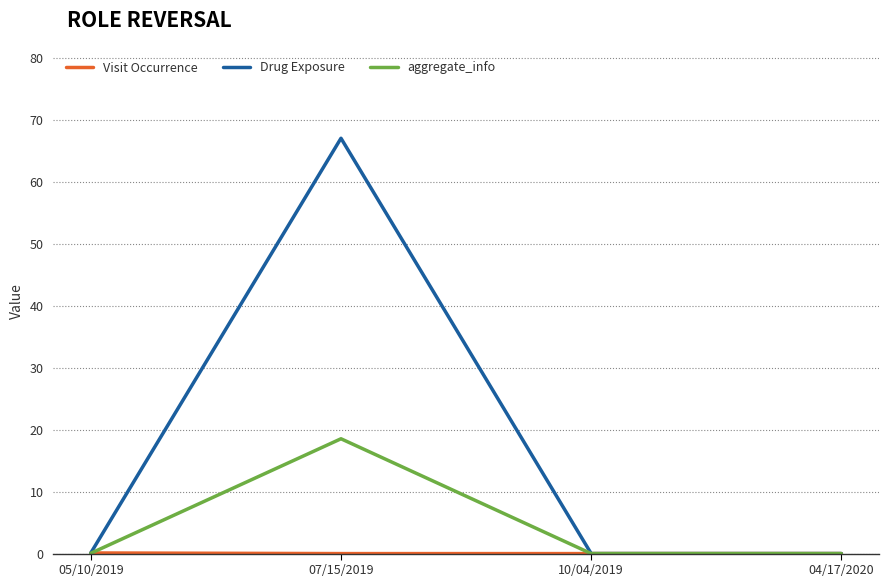

Which series changed the most between 05/10/2019 and 07/15/2019?

Drug Exposure